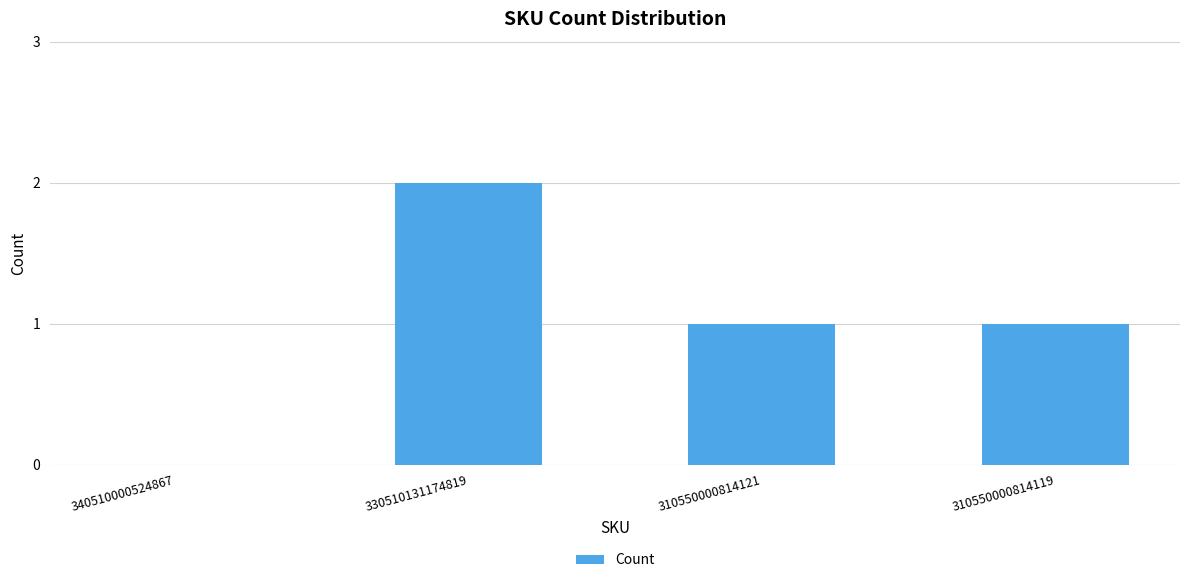

What is the change in value from 340510000524867 to 330510131174819?

+2